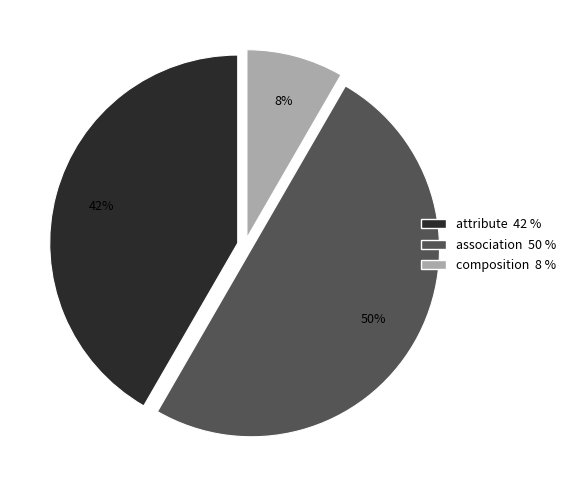

Which has a higher value, association 50 % or attribute 42 %?

association 50 %